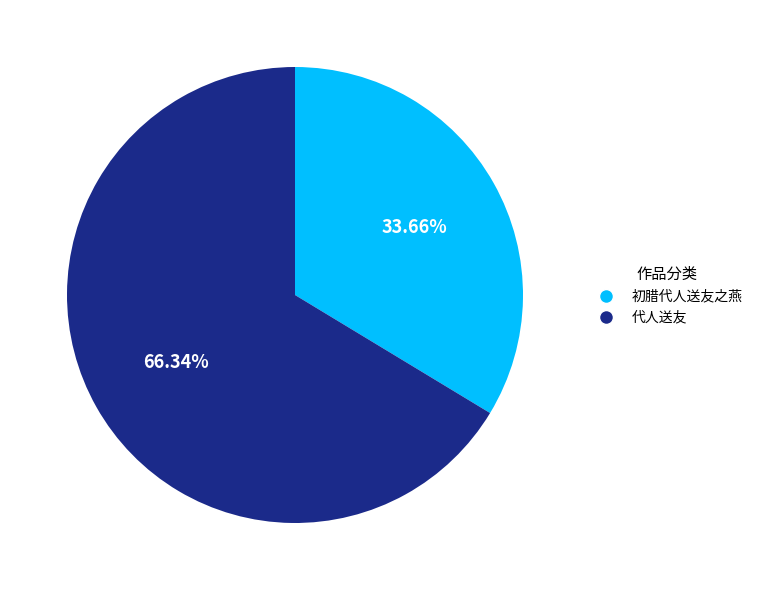

Between 初腊代人送友之燕 and 代人送友, which is larger?

代人送友